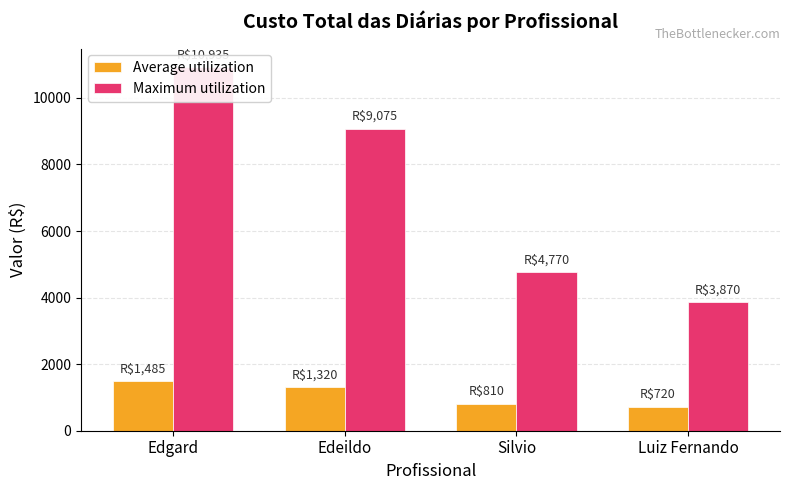

Which series changed the most between Edgard and Luiz Fernando?

Maximum utilization